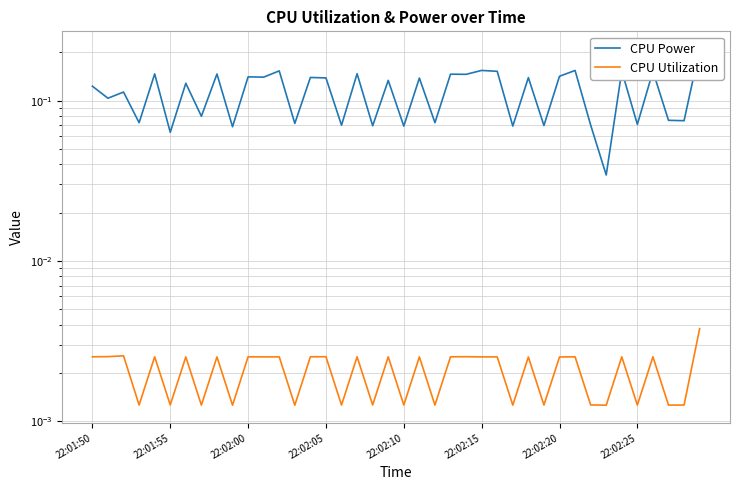

What are all the series names shown in the legend?

CPU Power, CPU Utilization